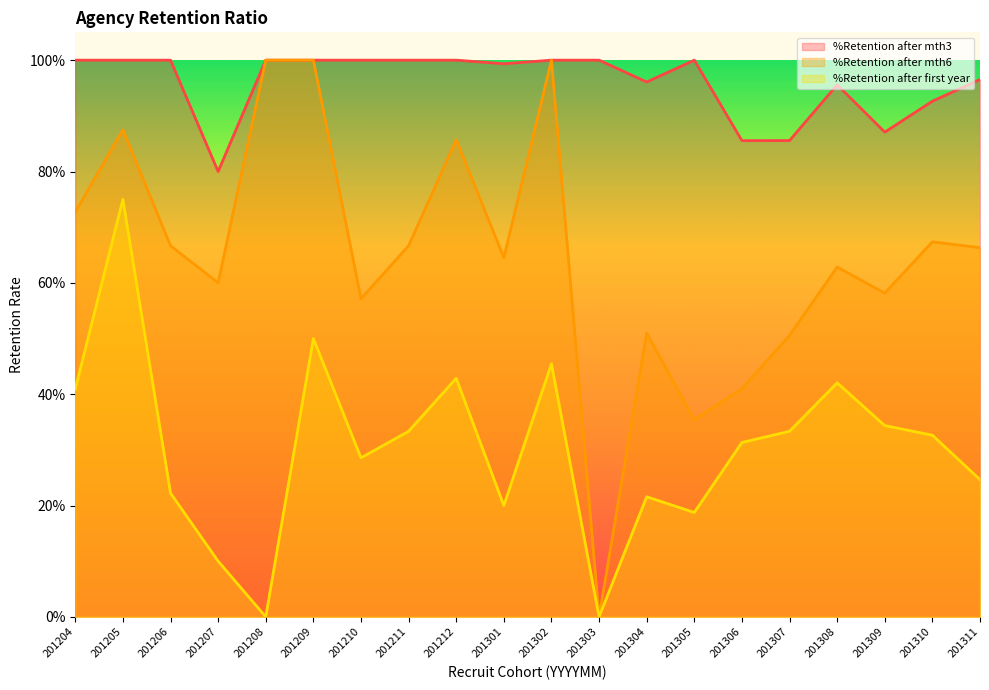

What is the difference between the %Retention after mth6 values at 201302 and 201206?

0.3